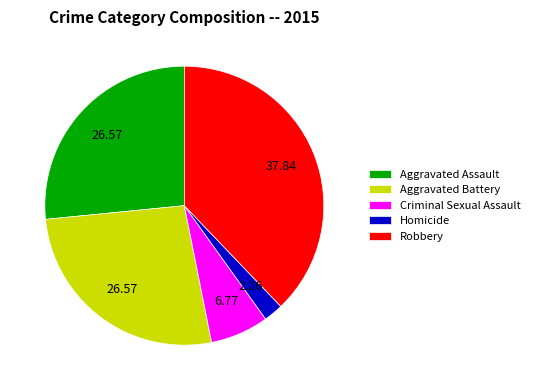

Combined, do Aggravated Assault and Aggravated Battery account for over 50%?

Yes